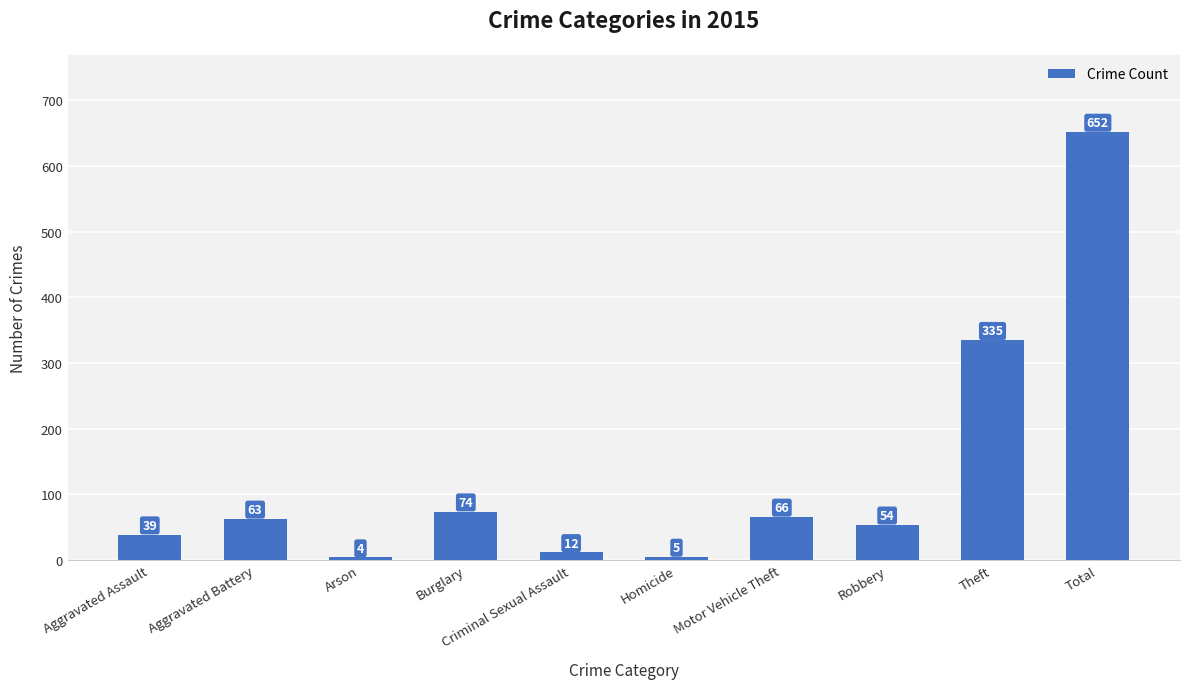

How many bars are there in total?

10